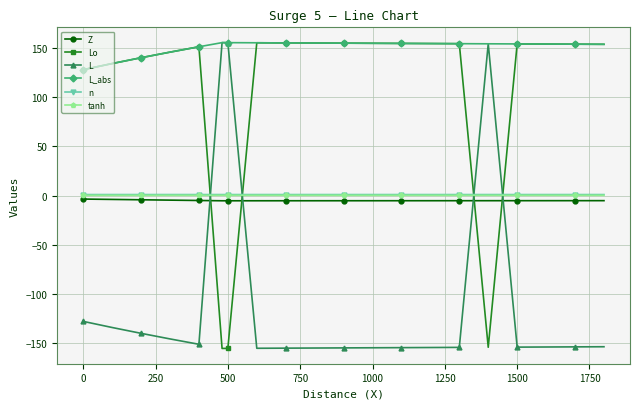

What is the smallest value displayed?

-155.6